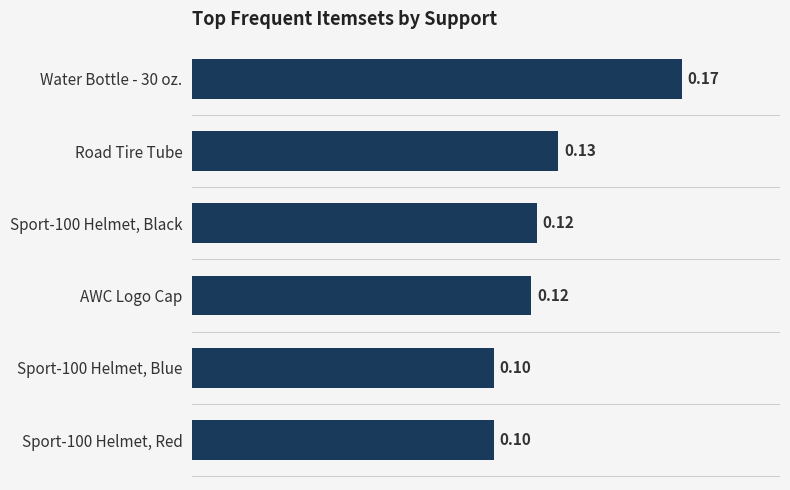

What is the change in value from Sport-100 Helmet, Red to Water Bottle - 30 oz.?

+0.1